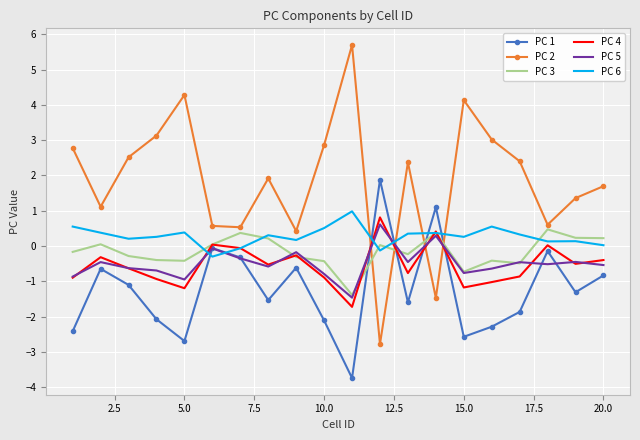

What is the minimum value for PC 6?

-0.3